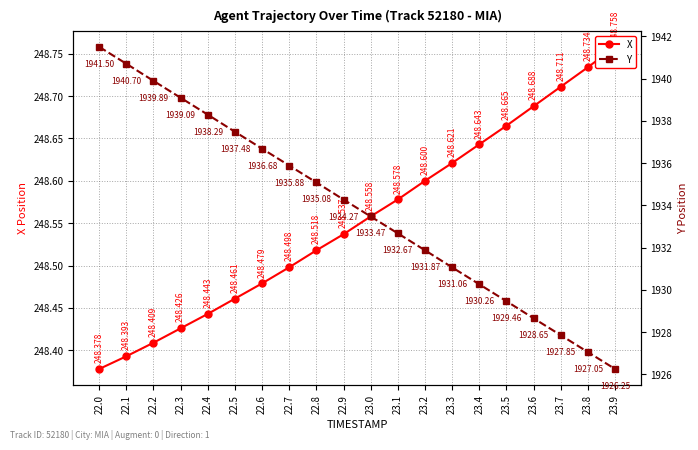

What is the difference between the maximum and minimum values in the X series?

0.4